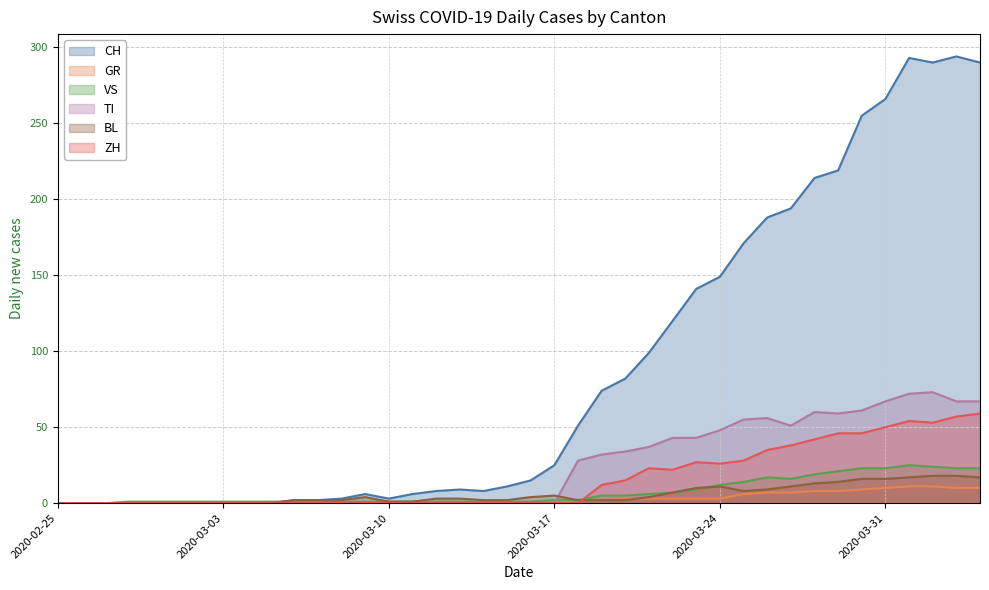

Which category has the lowest value in the GR series?

2020-02-25